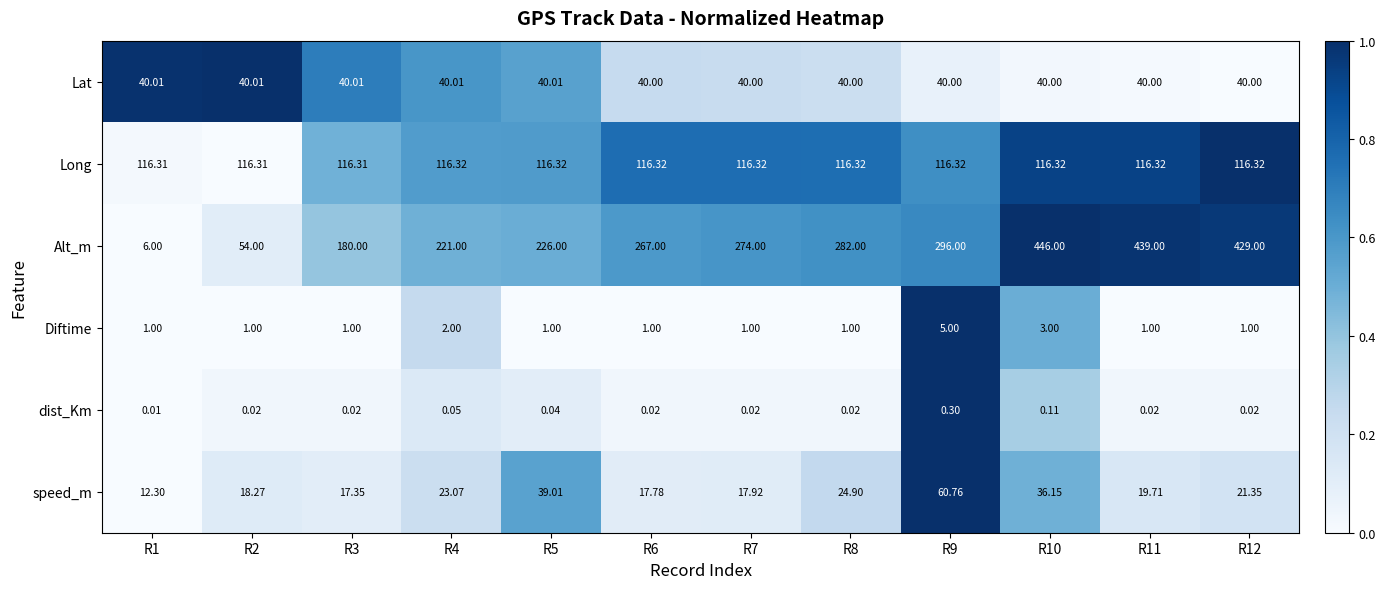

Rank the series by their maximum value, from lowest to highest.

dist_Km, Diftime, Lat, speed_m, Long, Alt_m